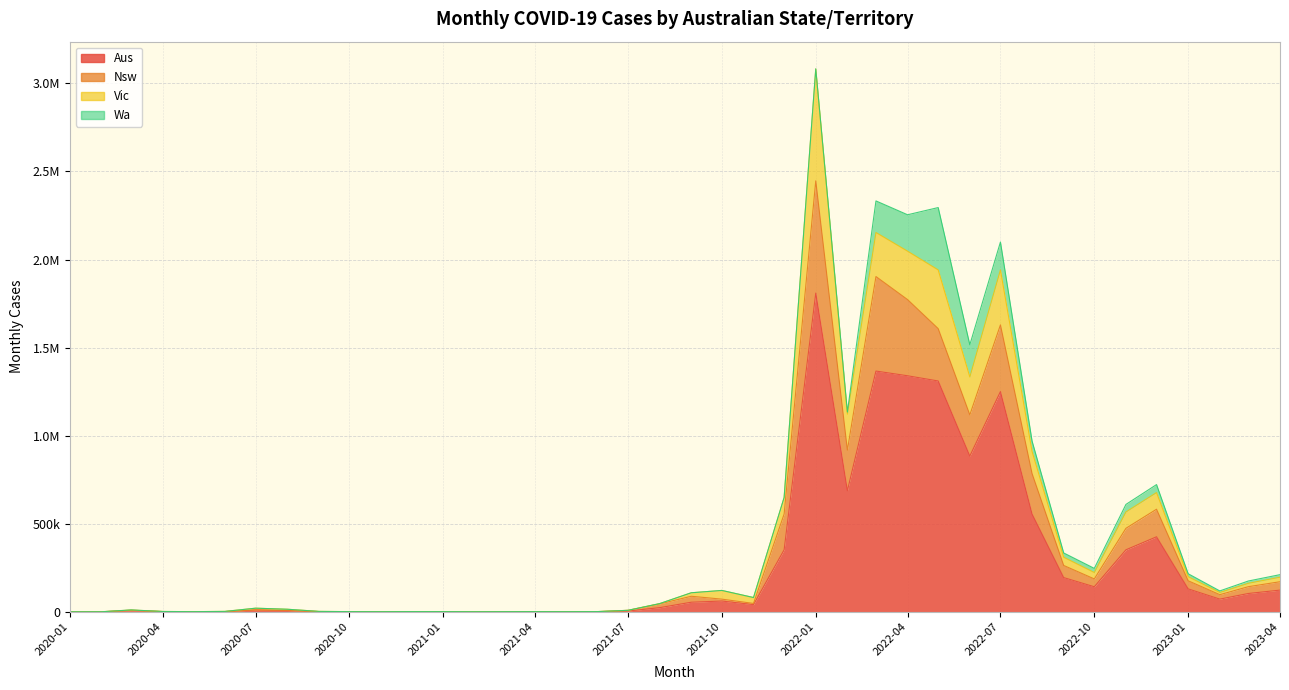

True or false: MONTHLY_CASES_NSW and MONTHLY_CASES_AUS intersect in this chart.

False